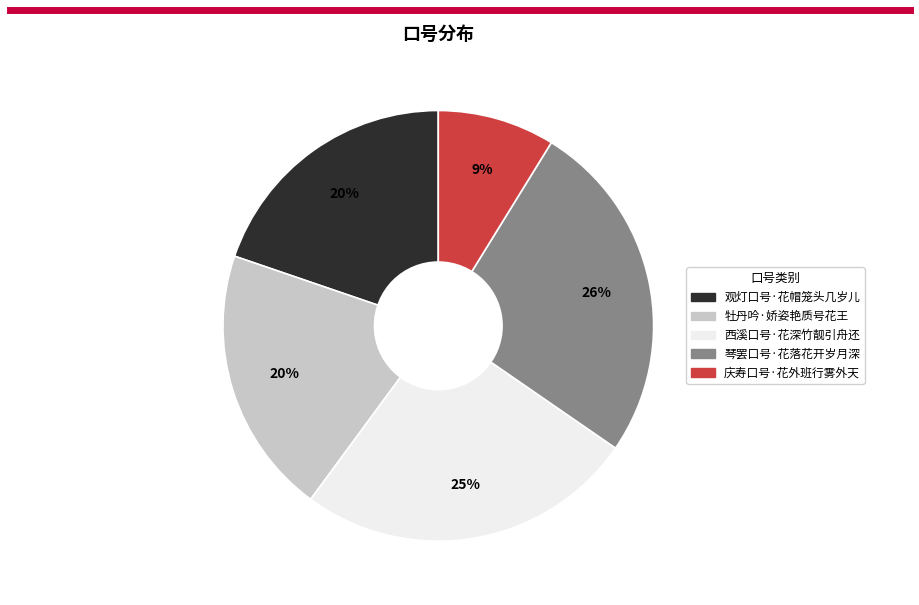

The 琴罢口号·花落花开岁月深 slice represents 32% of the pie. True or false?

False